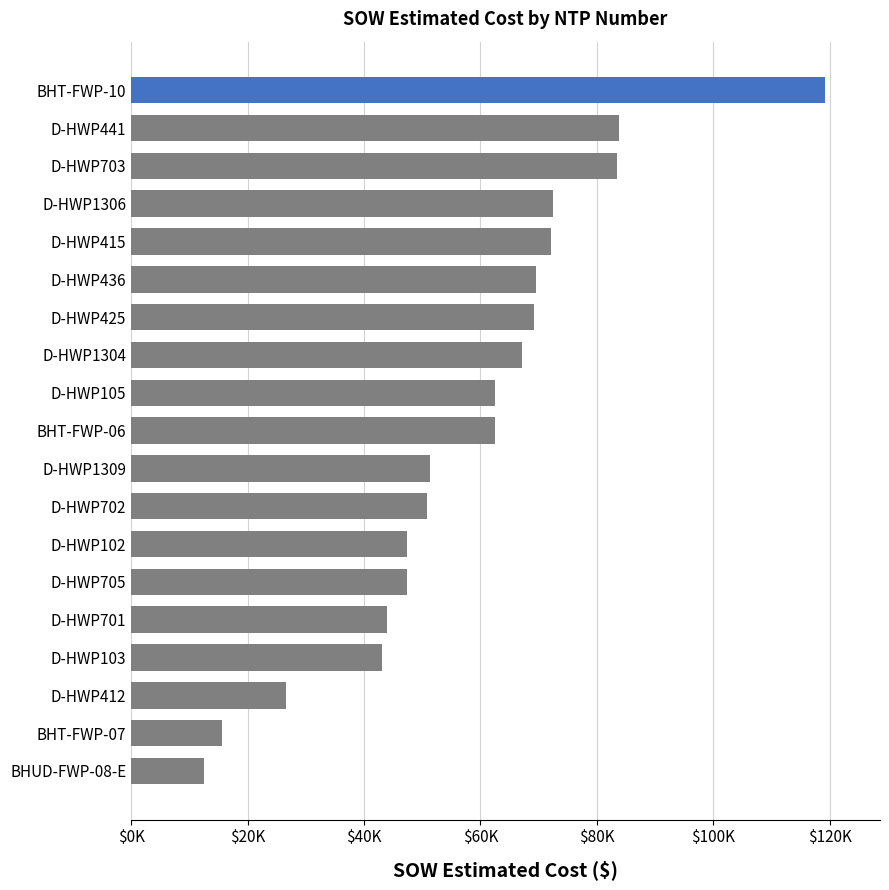

Are the bars horizontal?

Yes